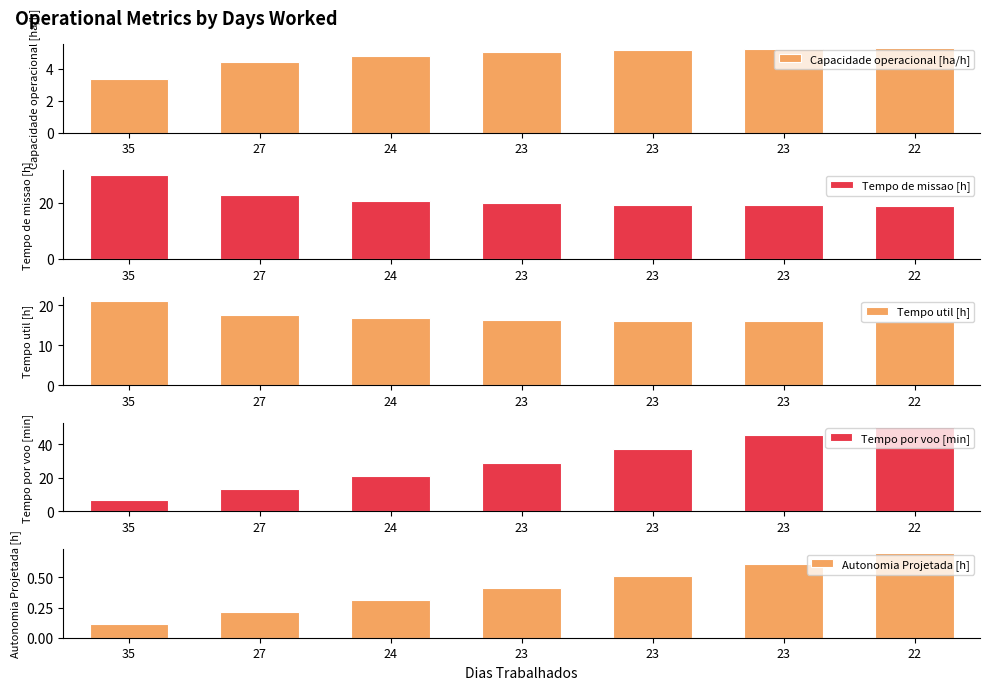

What is the average value of the Tempo de missao [h] series?

21.5